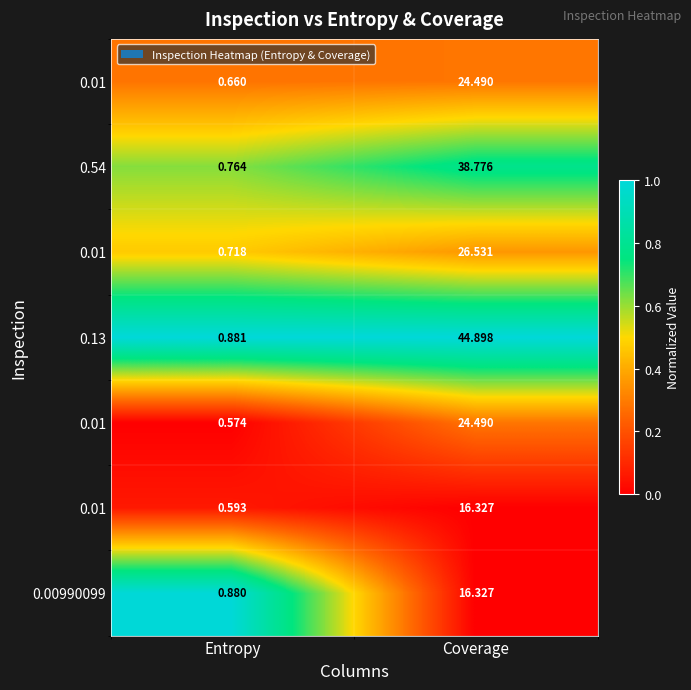

Which label corresponds to the largest value in the chart?

Entropy